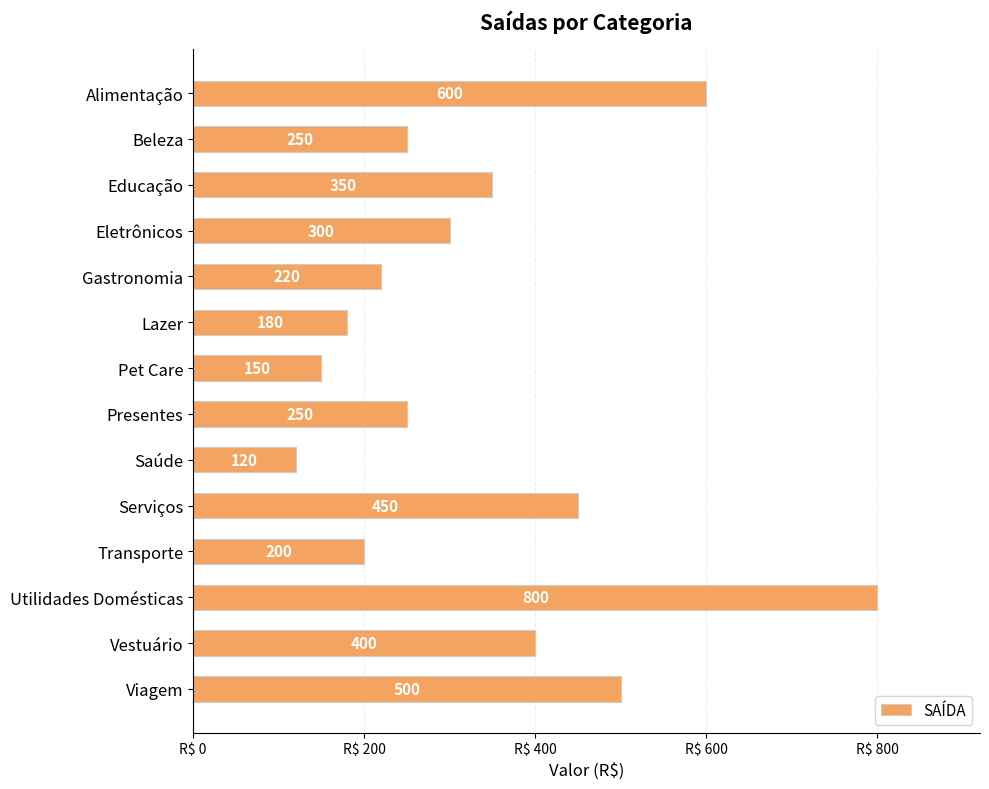

At which label is the value closest to 460?

Serviços